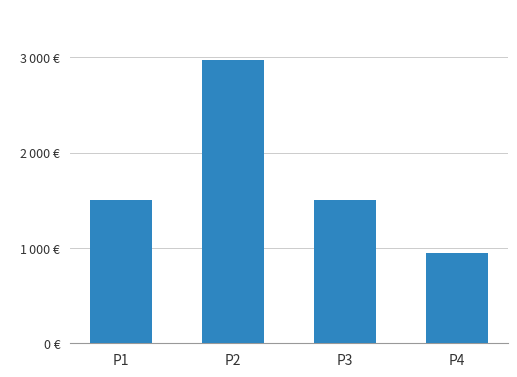

List the labels in order of value, smallest first.

P4, P3, P1, P2